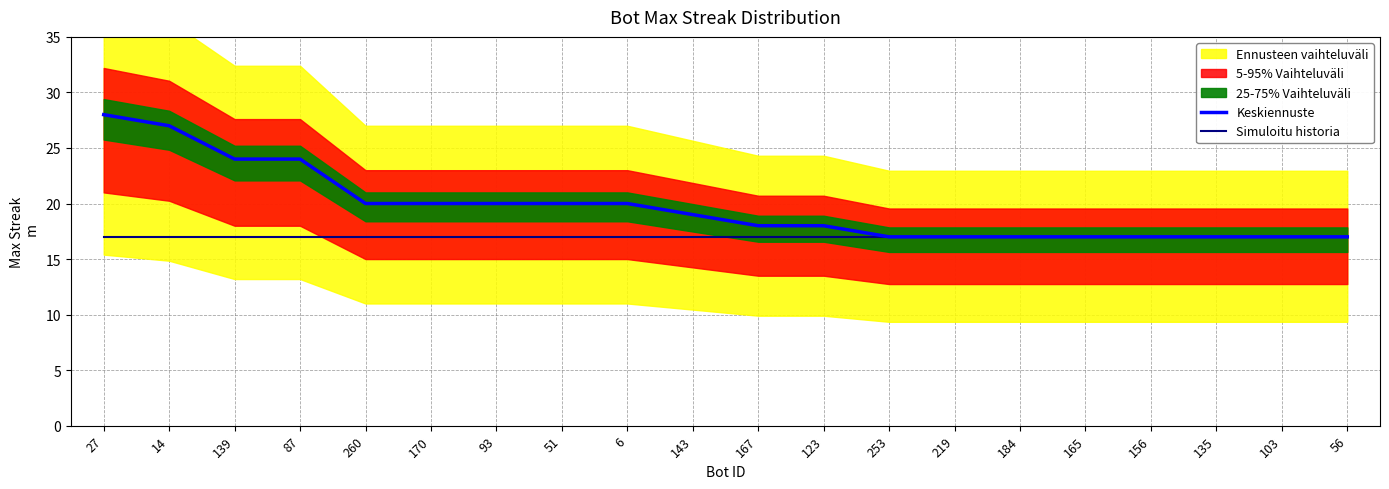

The Simuloitu historia series shows 17 at 27. True or false?

True